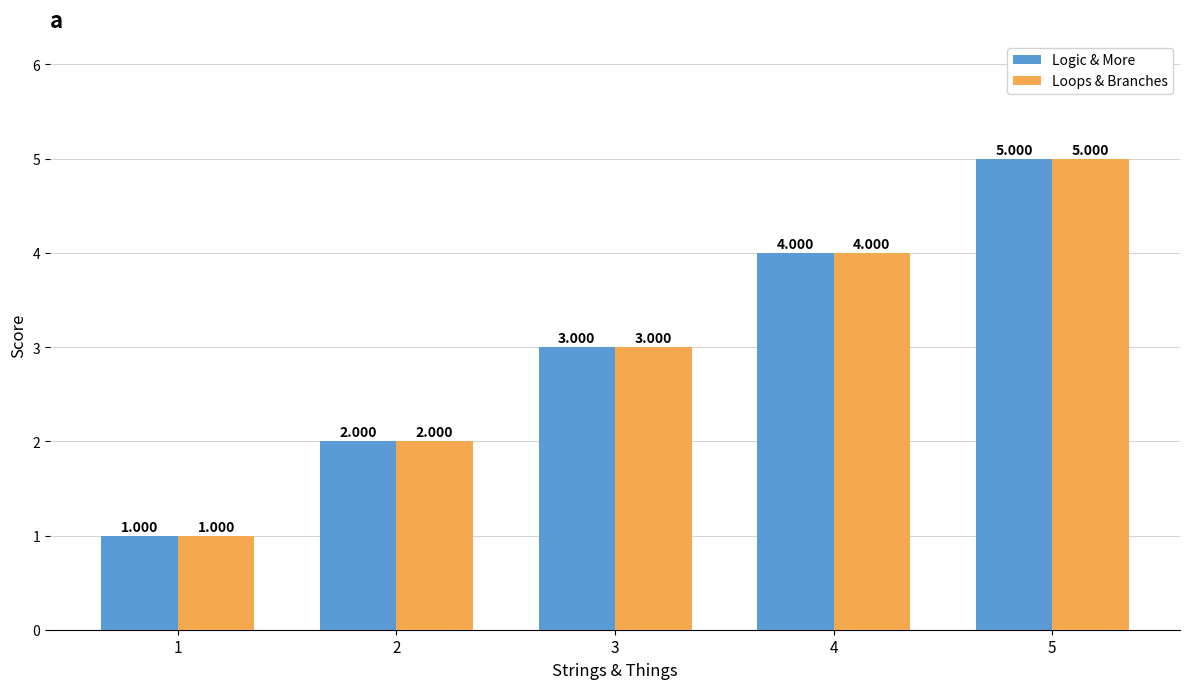

Is the value of Logic & More at 3 greater than the value of Loops & Branches at 1?

Yes